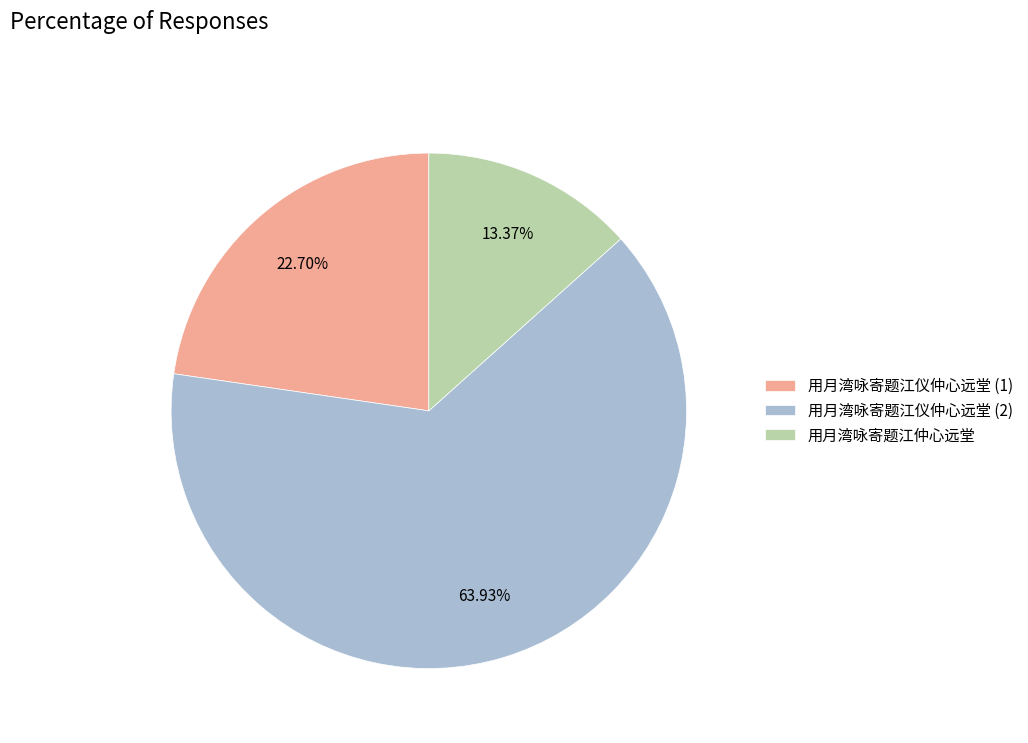

Between 用月湾咏寄题江仪仲心远堂 (1) and 用月湾咏寄题江仲心远堂, which is larger?

用月湾咏寄题江仪仲心远堂 (1)